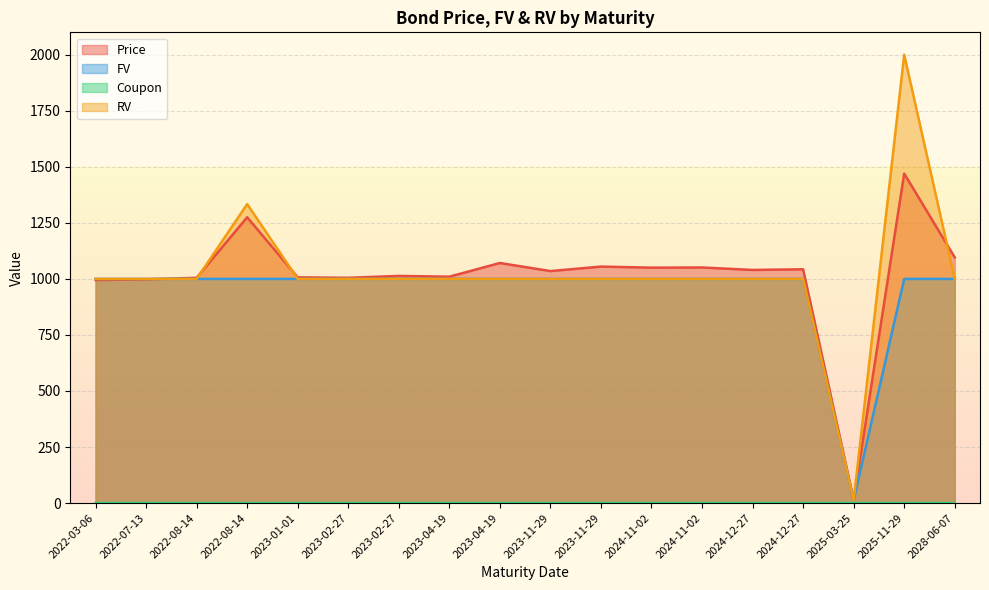

How many lines are shown in the chart?

4